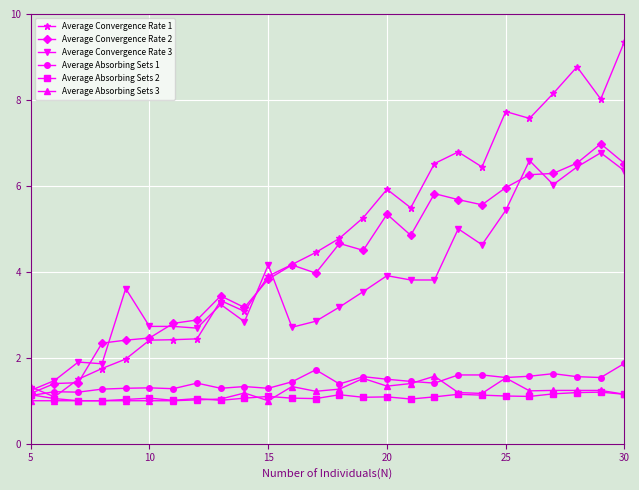

What is the difference between the second highest and second lowest values in the Average Convergence Rate 3 series?

5.1